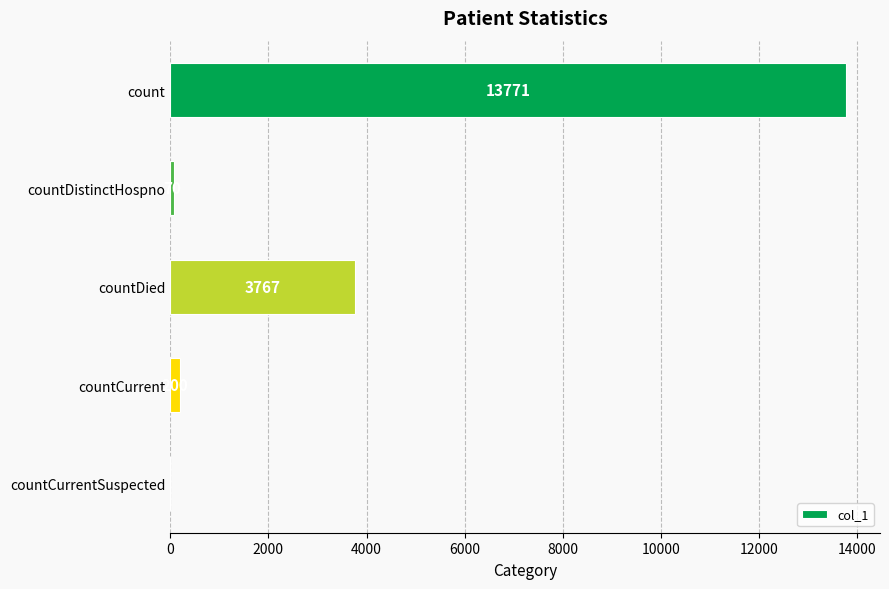

What is the maximum value shown in the chart?

13771